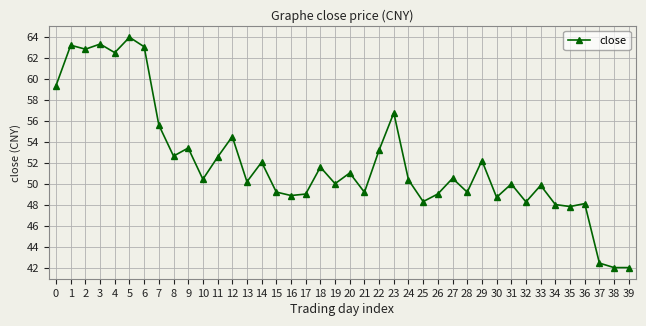

Is this an area chart (filled region under the line)?

No